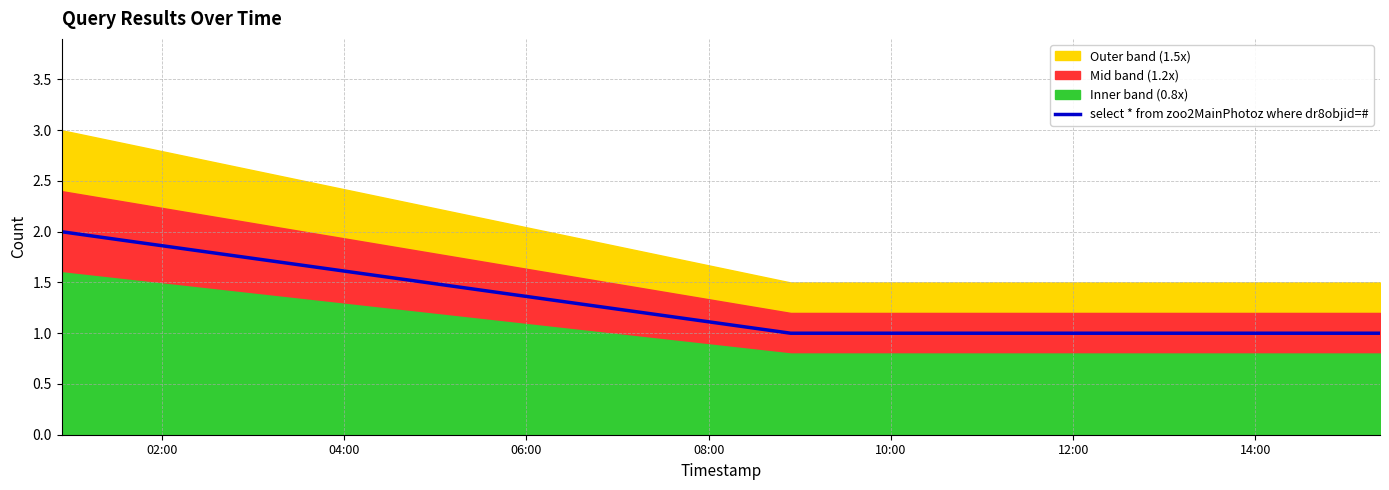

What is the greatest value displayed?

2